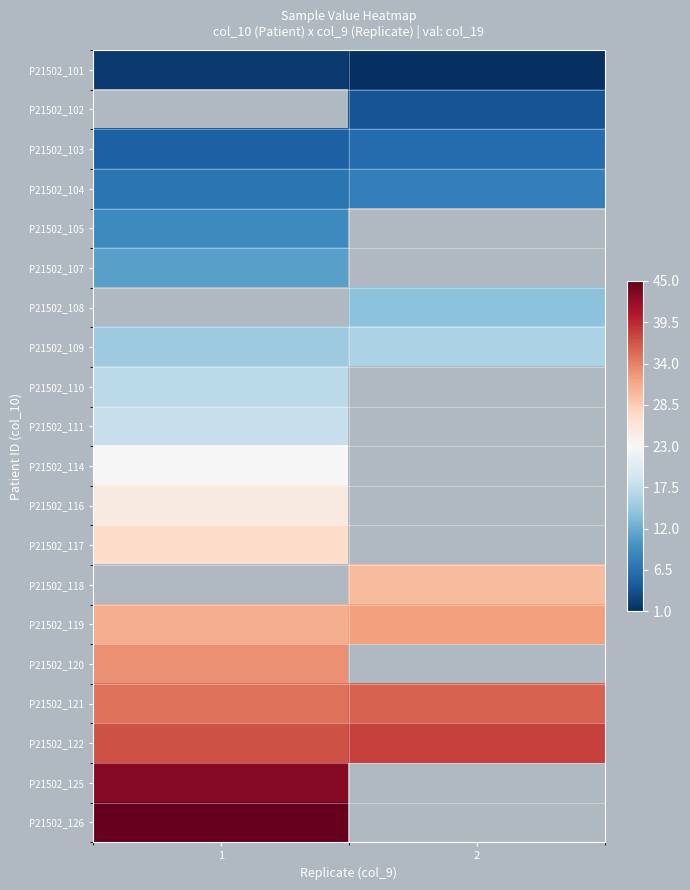

True or false: P21502_104 has a value of 8.0 at 2.

True